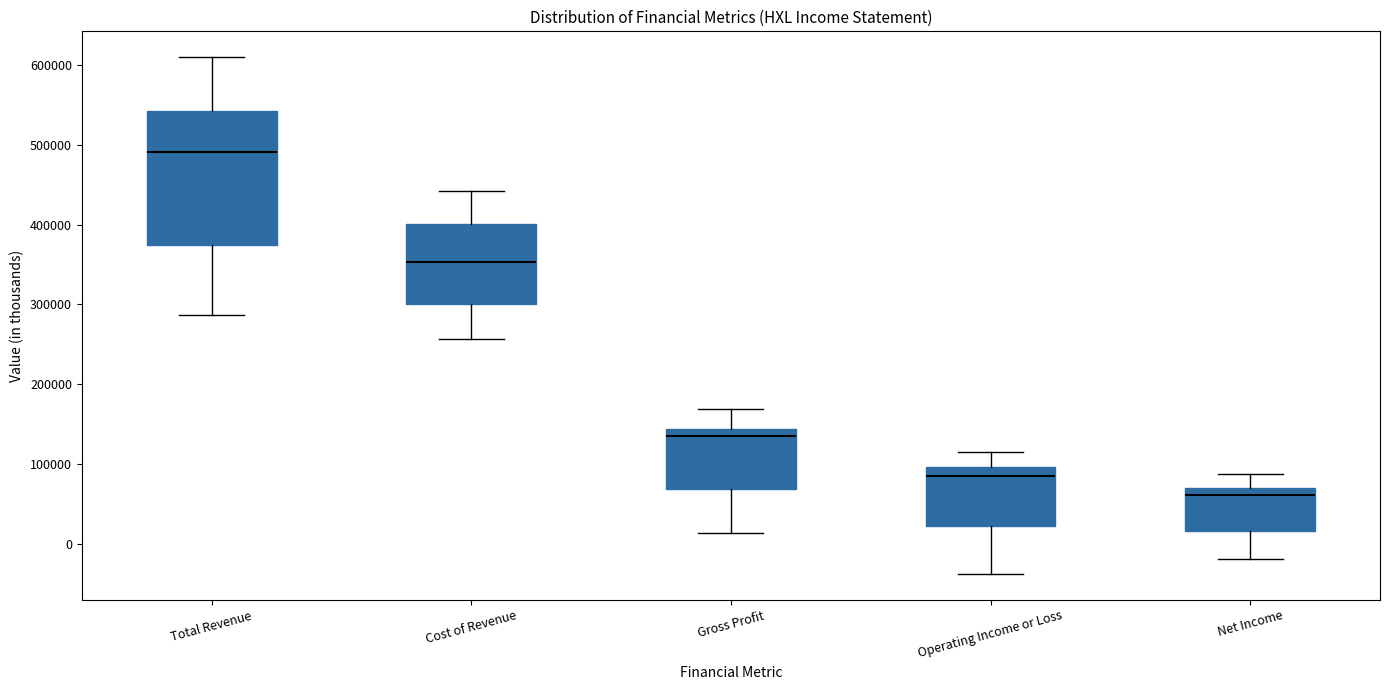

Comparing the boxes themselves (not the whiskers), which one is the tallest?

Total Revenue